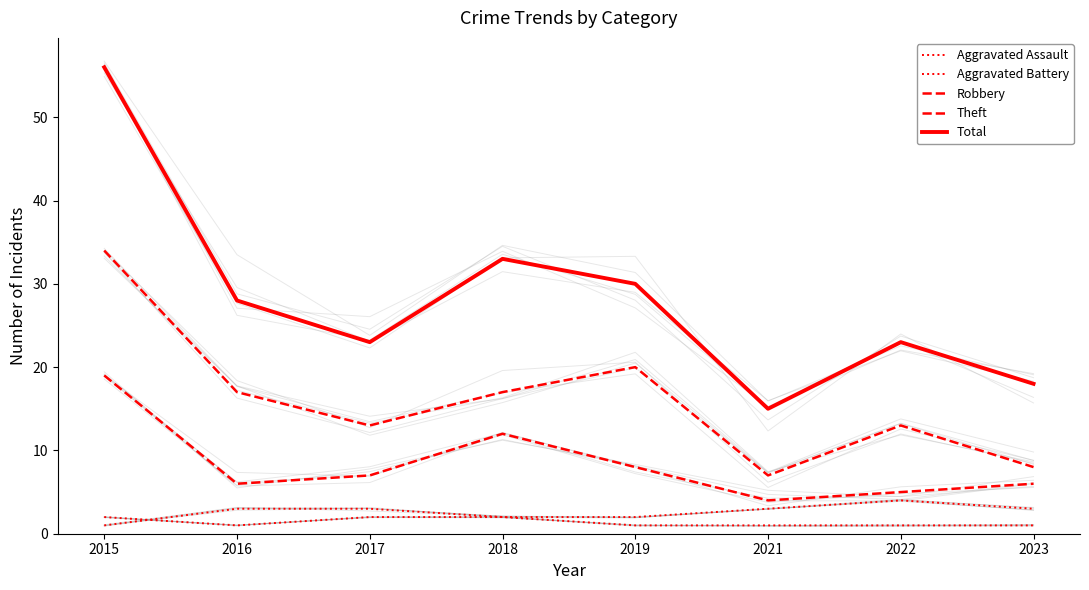

True or false: Theft and Aggravated Assault cross at least once.

False